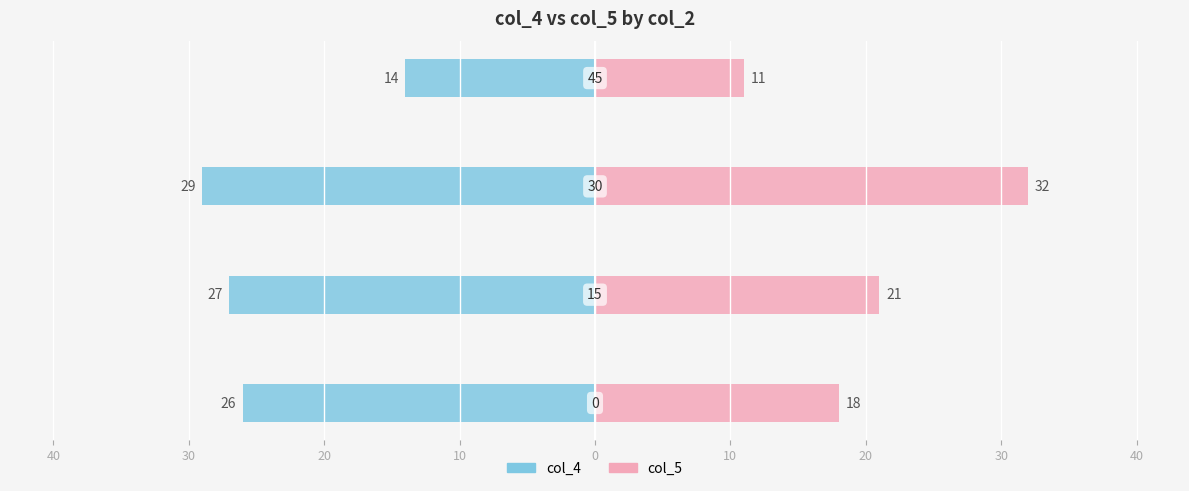

Which category has the highest value across all series?

30